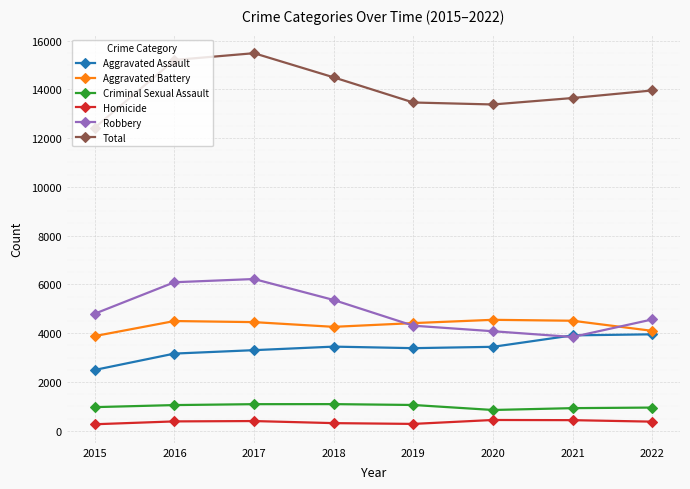

What is the maximum value for Aggravated Battery?

4551